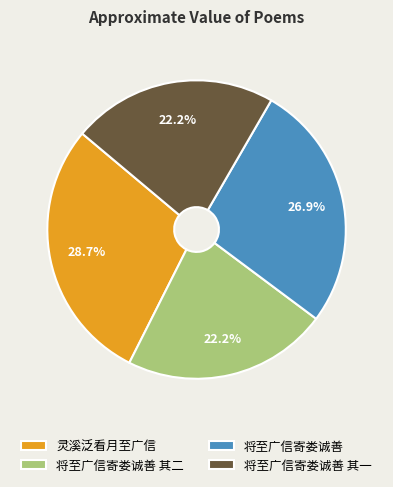

Which slice is the largest?

灵溪泛看月至广信